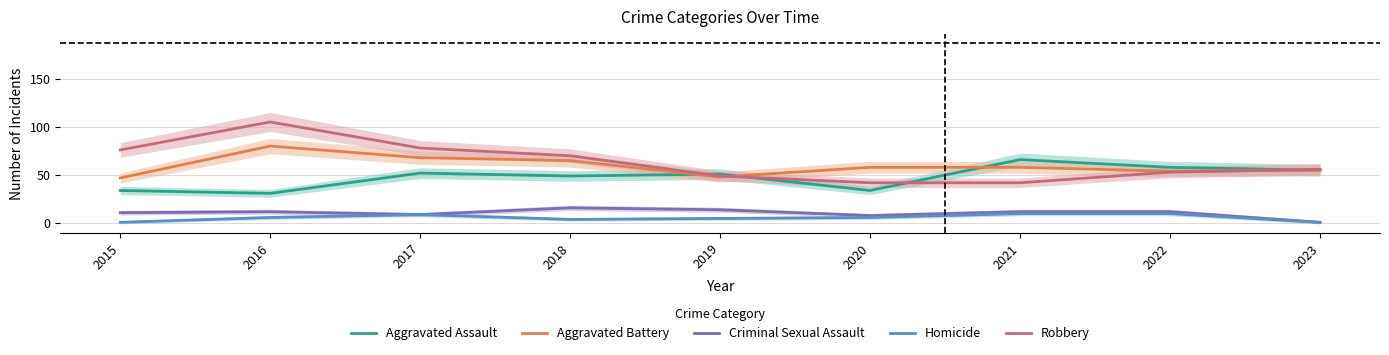

Reading right to left, transcribe all the data shown in this chart.

Aggravated Assault: 2023=55	2022=58	2021=66	2020=34	2019=51	2018=49	2017=52	2016=31	2015=34
Aggravated Battery: 2023=55	2022=54	2021=58	2020=58	2019=48	2018=65	2017=68	2016=80	2015=47
Criminal Sexual Assault: 2023=1	2022=12	2021=12	2020=8	2019=14	2018=16	2017=9	2016=12	2015=11
Homicide: 2023=1	2022=10	2021=10	2020=6	2019=5	2018=4	2017=9	2016=6	2015=1
Robbery: 2023=56	2022=53	2021=42	2020=42	2019=49	2018=70	2017=78	2016=105	2015=76